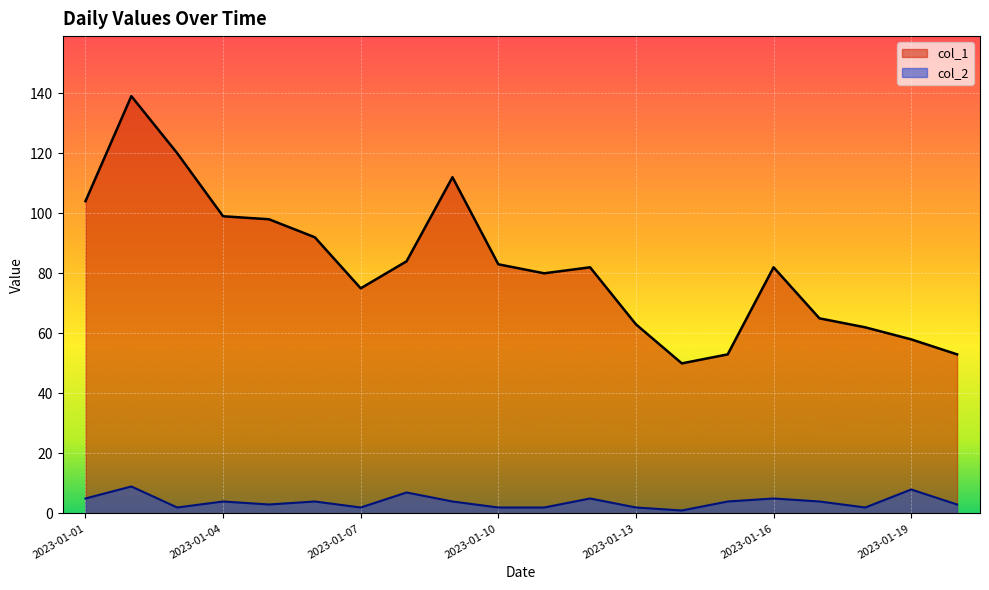

True or false: col_1 and col_2 intersect in this chart.

False